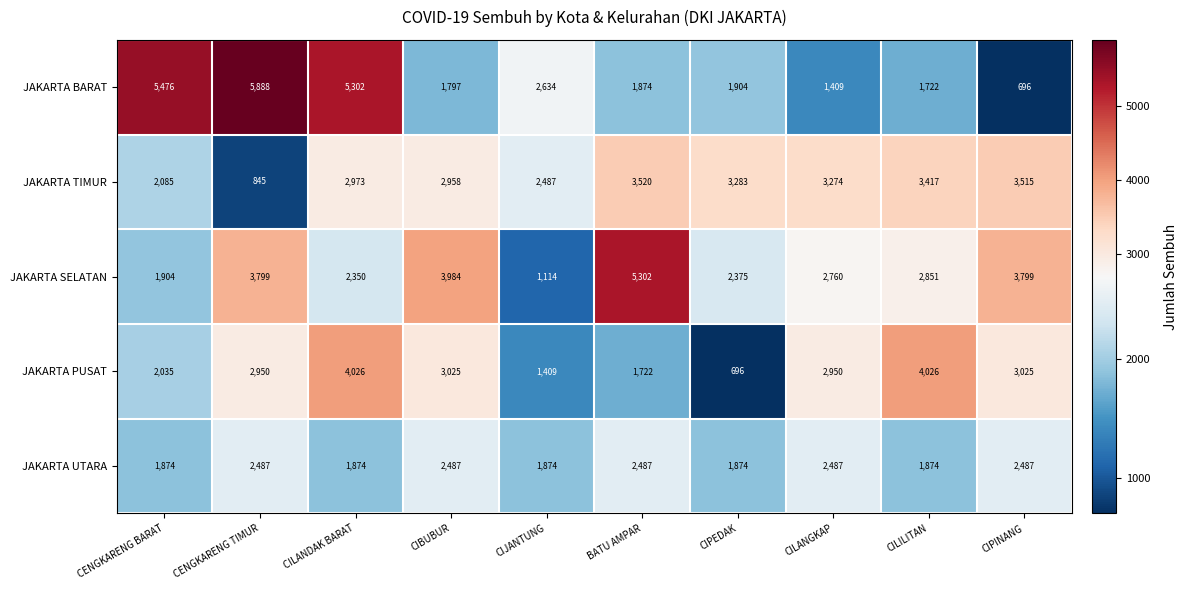

How many series are shown in this chart?

5